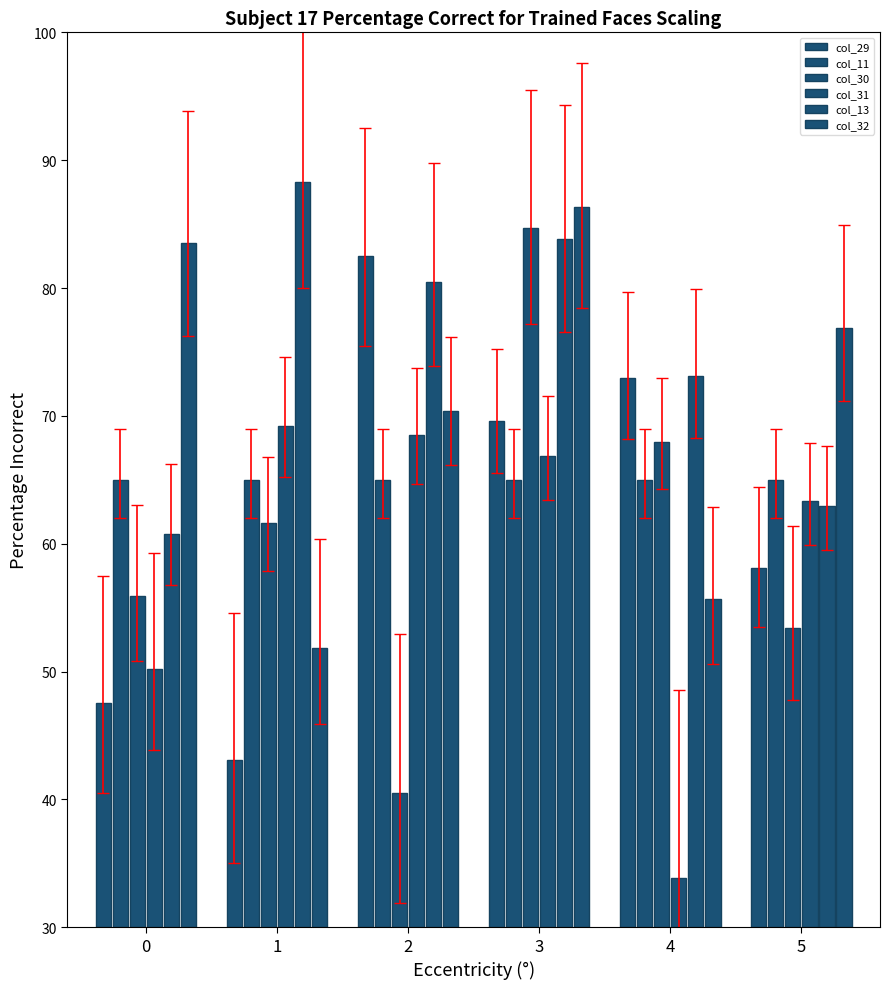

Which has a higher value, 1 or 3?

3